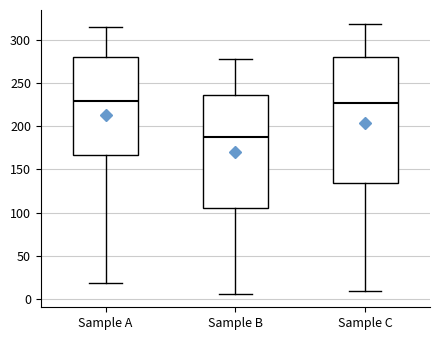

Where is the upper edge of the box for Sample C on the y-axis? The values are not printed on the chart, so give them approximately, as read against the axis.

280